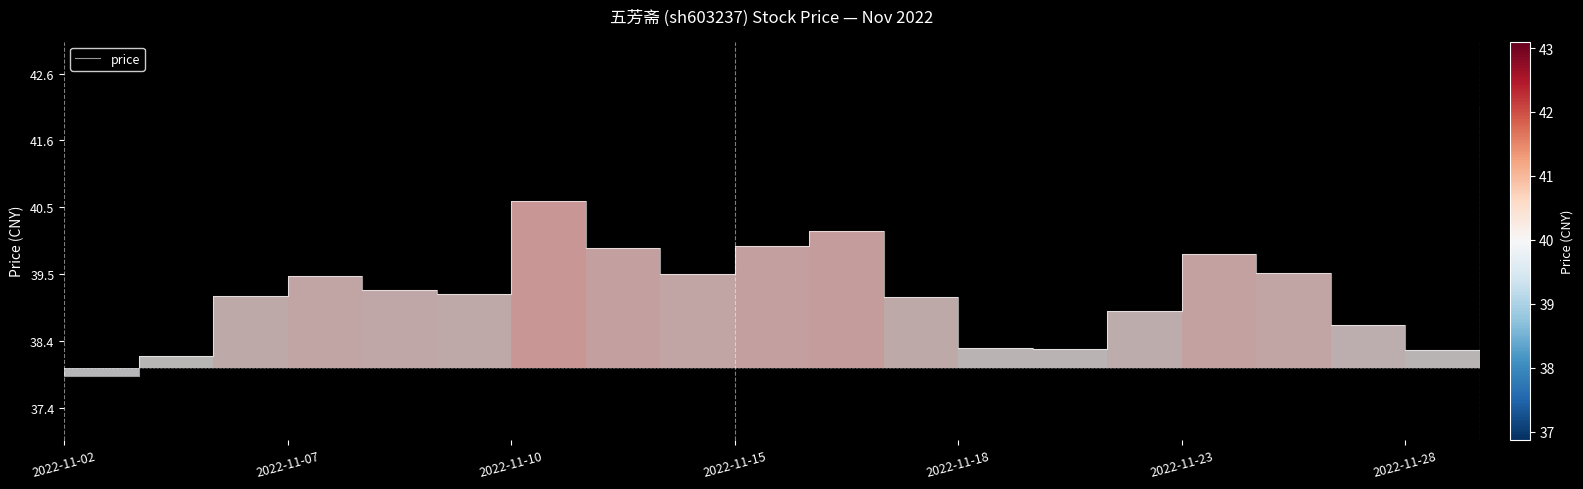

What is the greatest value displayed?

42.1